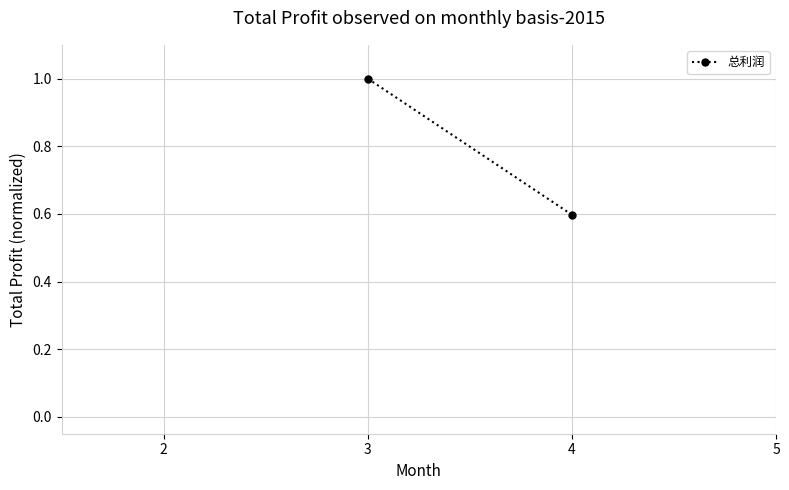

Count the number of data series in this chart.

1